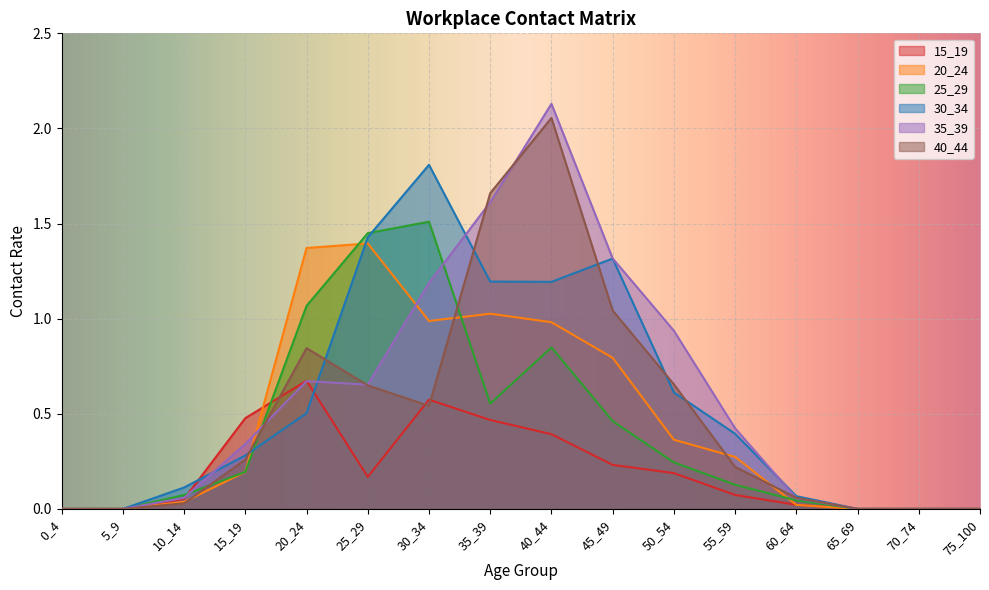

Reading left to right, extract all data points from this chart.

15_19: 0.0	0.0	0.1	0.5	0.7	0.2	0.6	0.5	0.4	0.2	0.2	0.1	0.0	0.0	0.0	0.0
20_24: 0.0	0.0	0.0	0.2	1.4	1.4	1.0	1.0	1.0	0.8	0.4	0.3	0.0	0.0	0.0	0.0
25_29: 0.0	0.0	0.1	0.2	1.1	1.4	1.5	0.6	0.8	0.5	0.2	0.1	0.0	0.0	0.0	0.0
30_34: 0.0	0.0	0.1	0.3	0.5	1.4	1.8	1.2	1.2	1.3	0.6	0.4	0.1	0.0	0.0	0.0
35_39: 0.0	0.0	0.1	0.3	0.7	0.7	1.2	1.6	2.1	1.3	0.9	0.4	0.1	0.0	0.0	0.0
40_44: 0.0	0.0	0.0	0.3	0.8	0.6	0.5	1.7	2.1	1.0	0.7	0.2	0.1	0.0	0.0	0.0